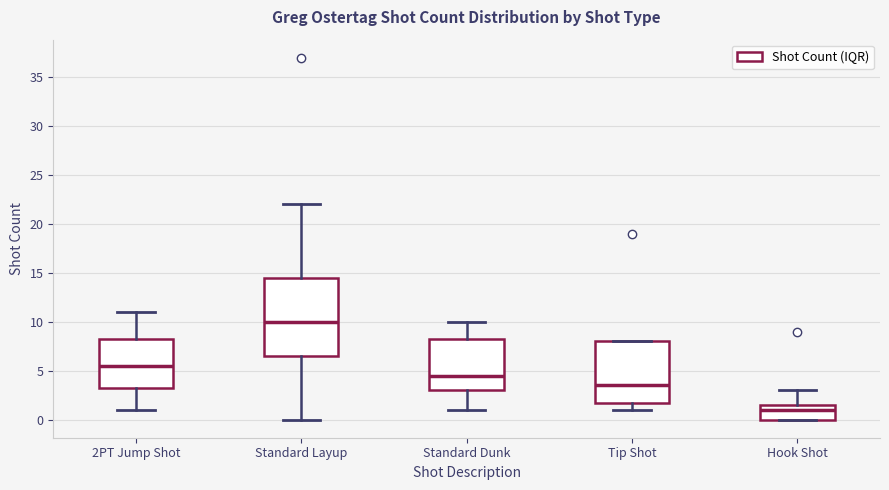

Which box has the lowest median line?

Hook Shot